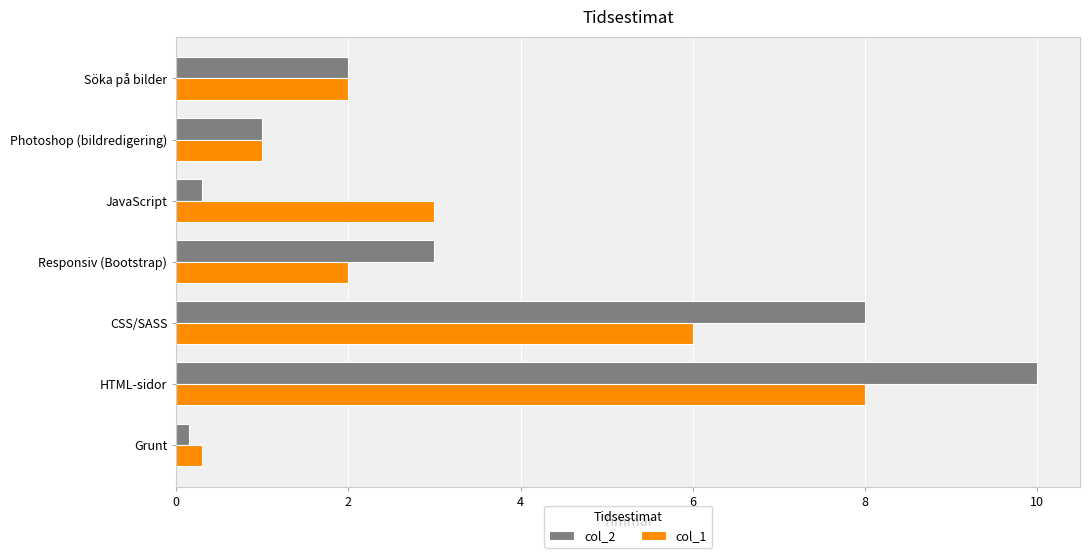

What is the difference between the maximum and minimum values in the col_1 series?

7.7